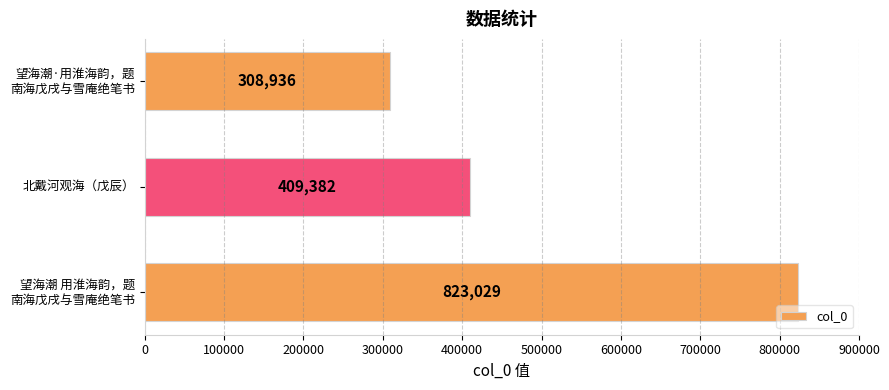

List the labels in order of value, largest first.

望海潮 用淮海韵，题
南海戊戌与雪庵绝笔书, 北戴河观海（戊辰）, 望海潮·用淮海韵，题
南海戊戌与雪庵绝笔书